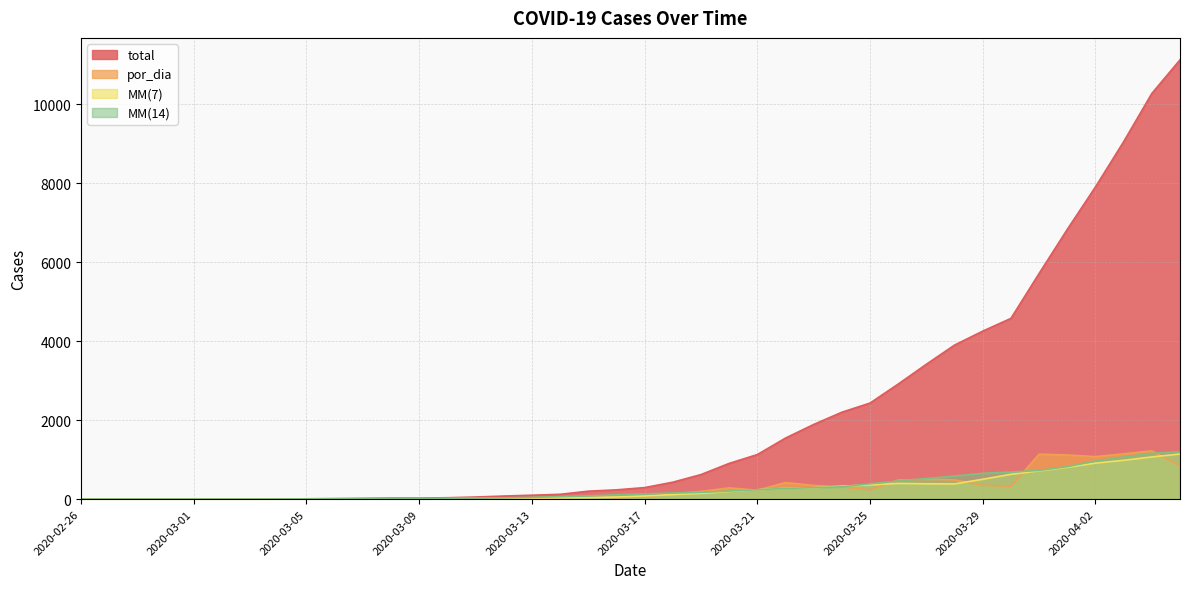

What is the label of the 11th point from the left?

2020-03-07